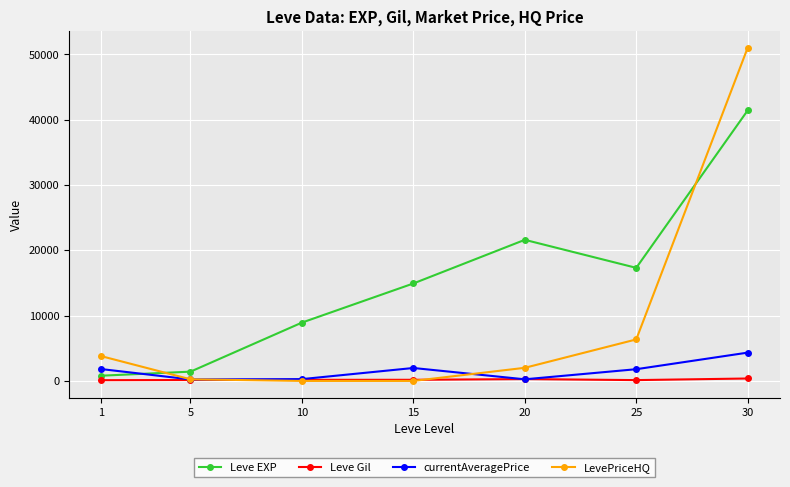

At how many categories does at least one series exceed 22148?

1